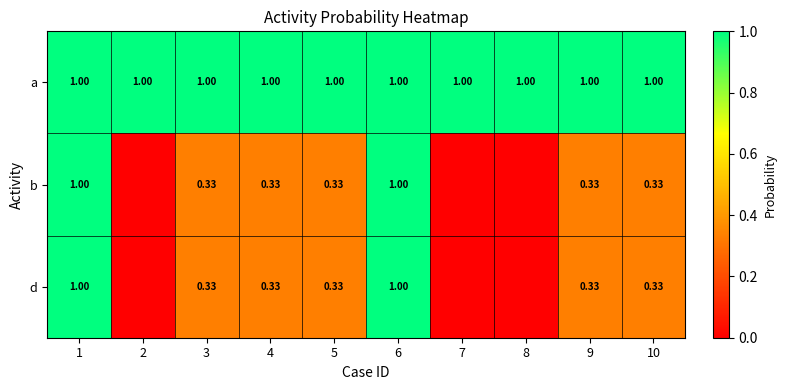

At which category is the sum across all series the highest?

1